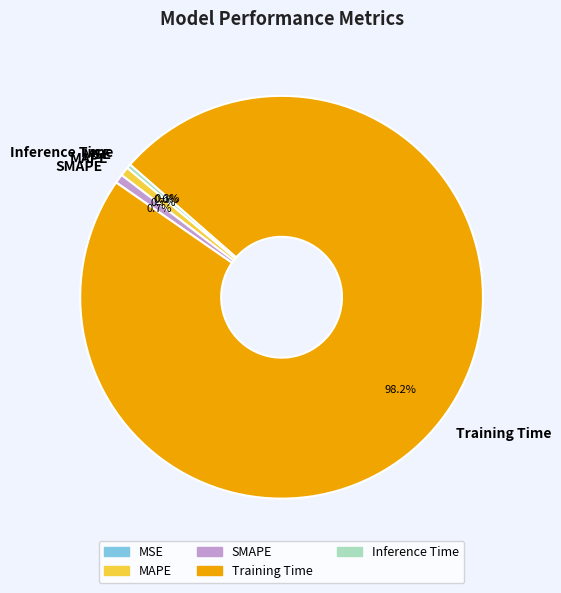

Do Inference Time and SMAPE together represent more than half of the pie?

No